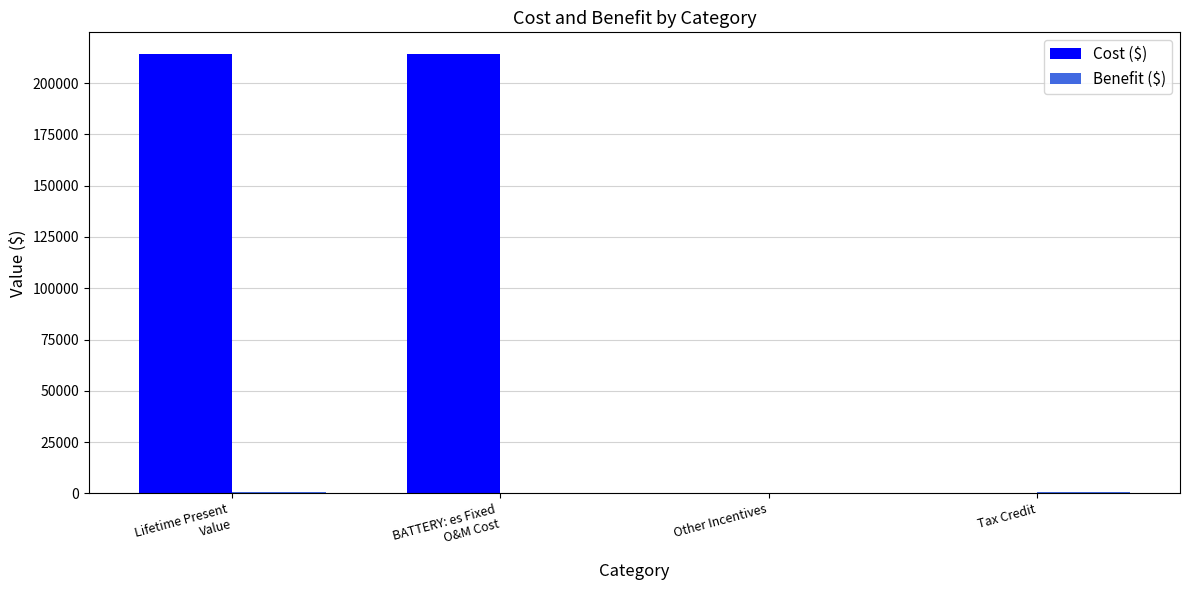

The value of Cost ($) at Tax Credit is -133739.4. True or false?

False